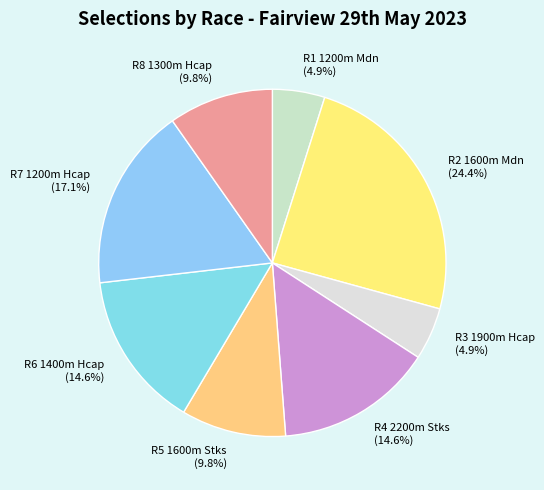

How many segments does this pie chart have?

8